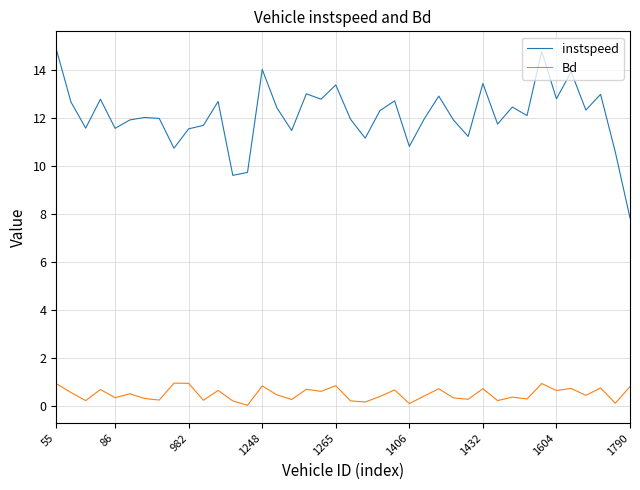

True or false: instspeed and Bd intersect in this chart.

False